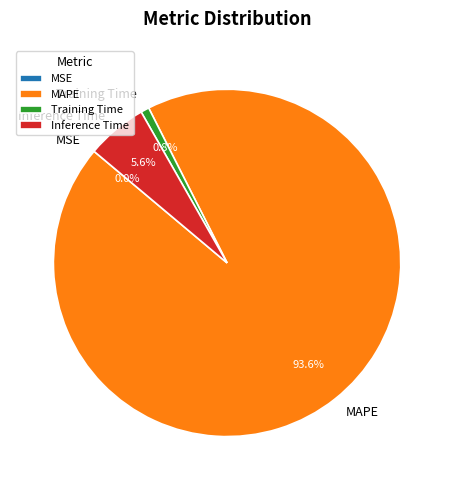

Does Inference Time account for over 50% of the chart?

No